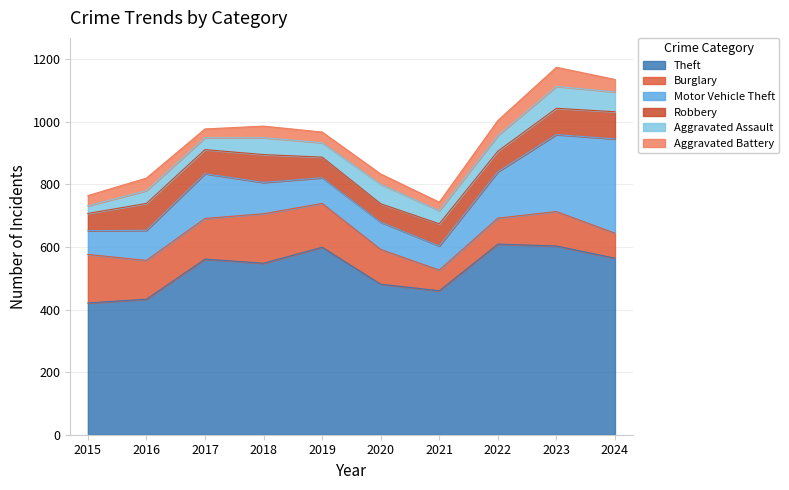

Reading left to right, what are all the values shown in this chart?

Theft: 2015=421	2016=433	2017=561	2018=548	2019=599	2020=481	2021=460	2022=609	2023=603	2024=564
Burglary: 2015=155	2016=124	2017=130	2018=158	2019=140	2020=111	2021=66	2022=83	2023=110	2024=80
Motor Vehicle Theft: 2015=76	2016=96	2017=143	2018=100	2019=82	2020=87	2021=77	2022=148	2023=246	2024=301
Robbery: 2015=55	2016=86	2017=77	2018=89	2019=66	2020=59	2021=71	2022=66	2023=84	2024=87
Aggravated Assault: 2015=24	2016=41	2017=38	2018=54	2019=46	2020=62	2021=42	2022=50	2023=70	2024=63
Aggravated Battery: 2015=33	2016=40	2017=28	2018=37	2019=34	2020=33	2021=27	2022=48	2023=61	2024=40